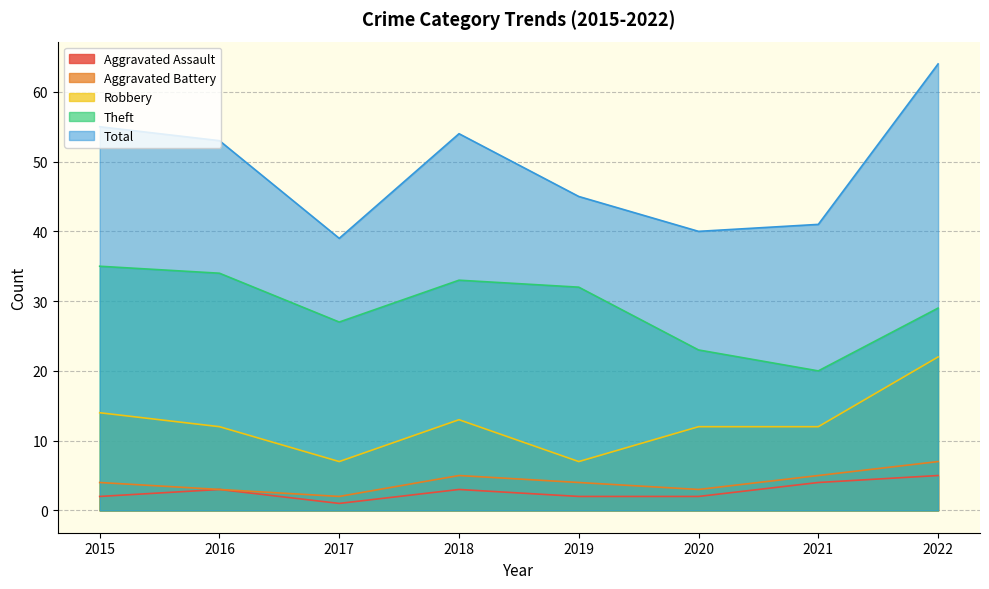

What is the sum of the Robbery values at 2017 and 2020?

19